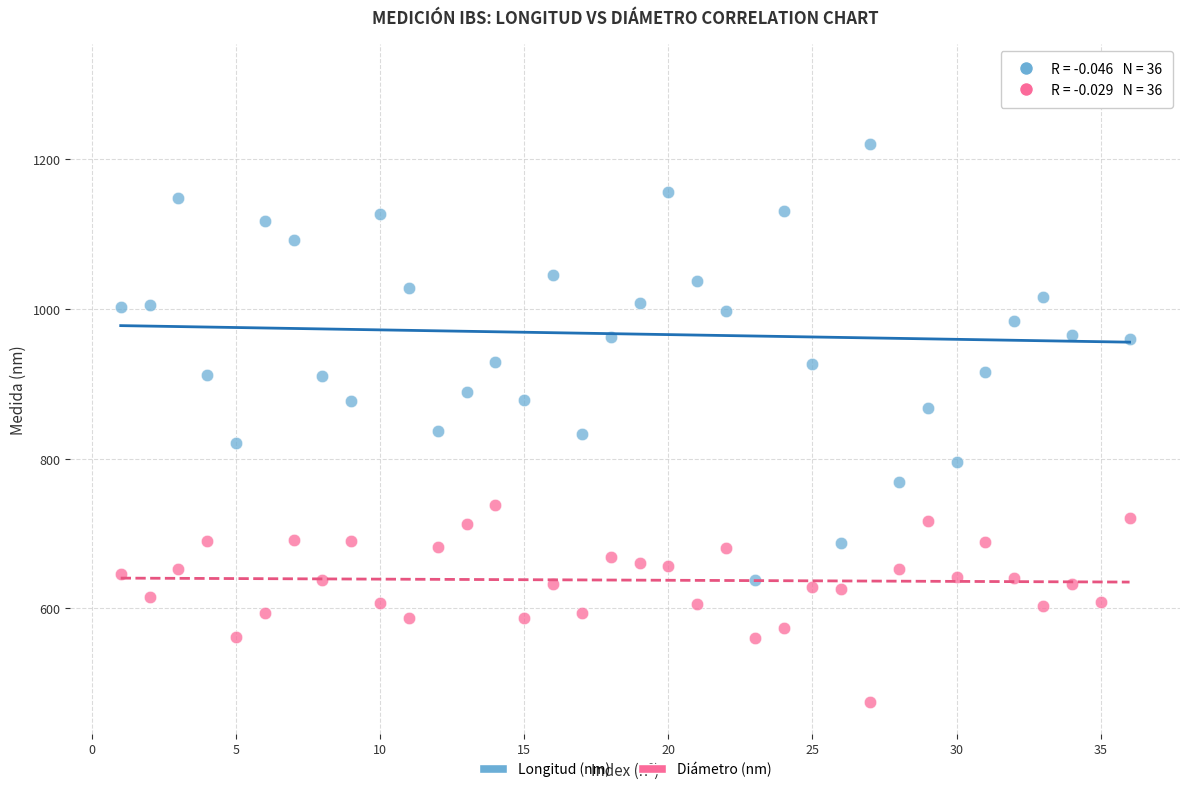

Which series reaches the minimum Y coordinate?

Diámetro (nm)